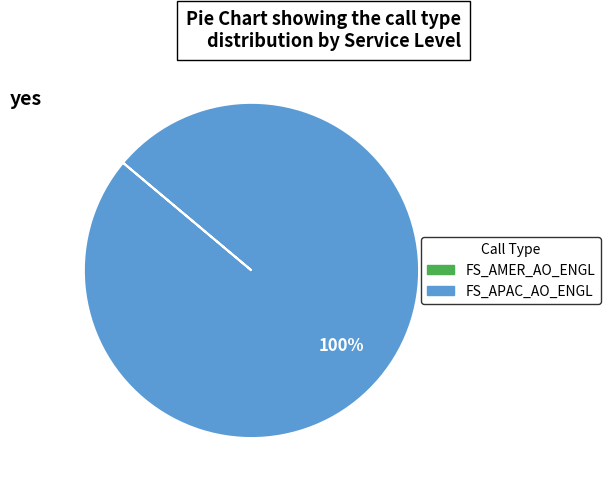

Do FS_APAC_AO_ENGL and FS_AMER_AO_ENGL together represent more than half of the pie?

Yes